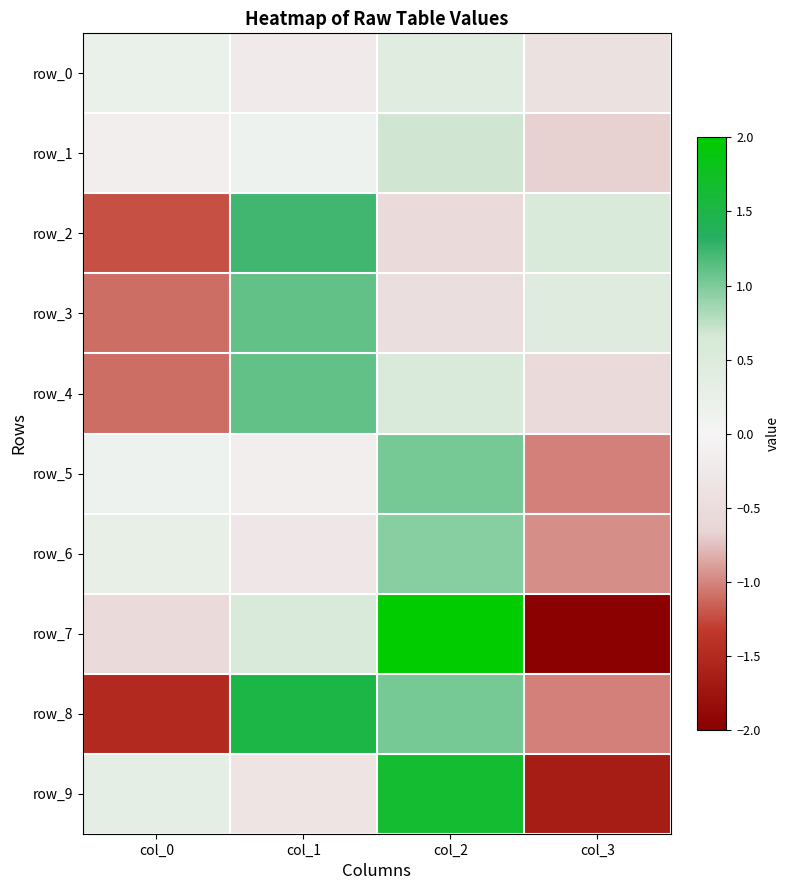

List the labels in order of row_6 value, smallest first.

col_3, col_1, col_0, col_2